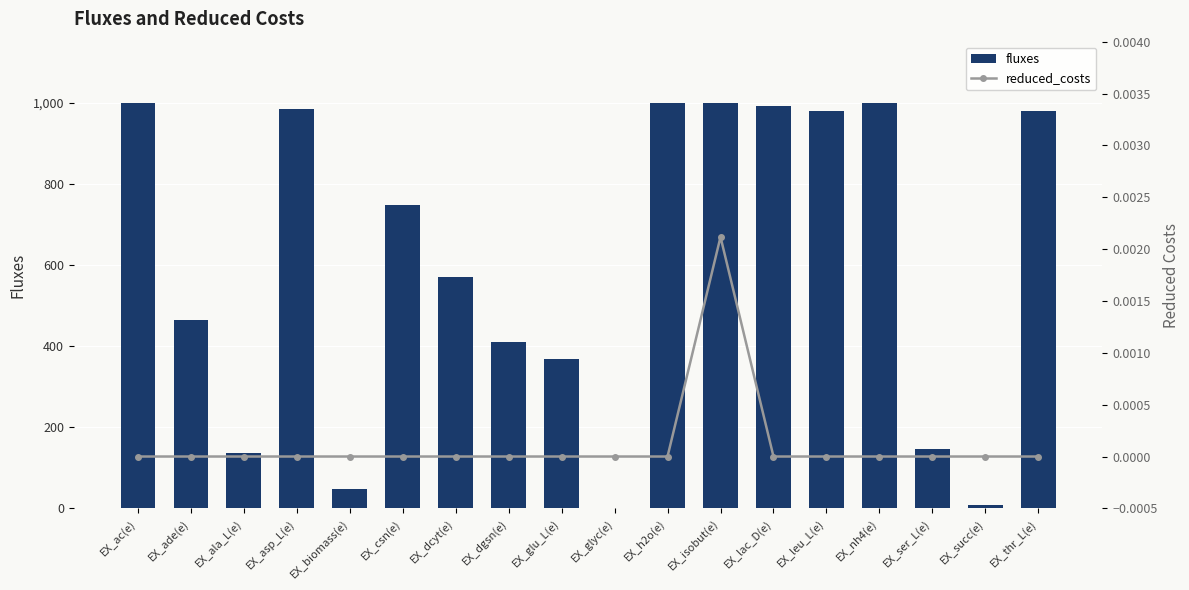

What is the total value across all series at EX_succ(e)?

9.3